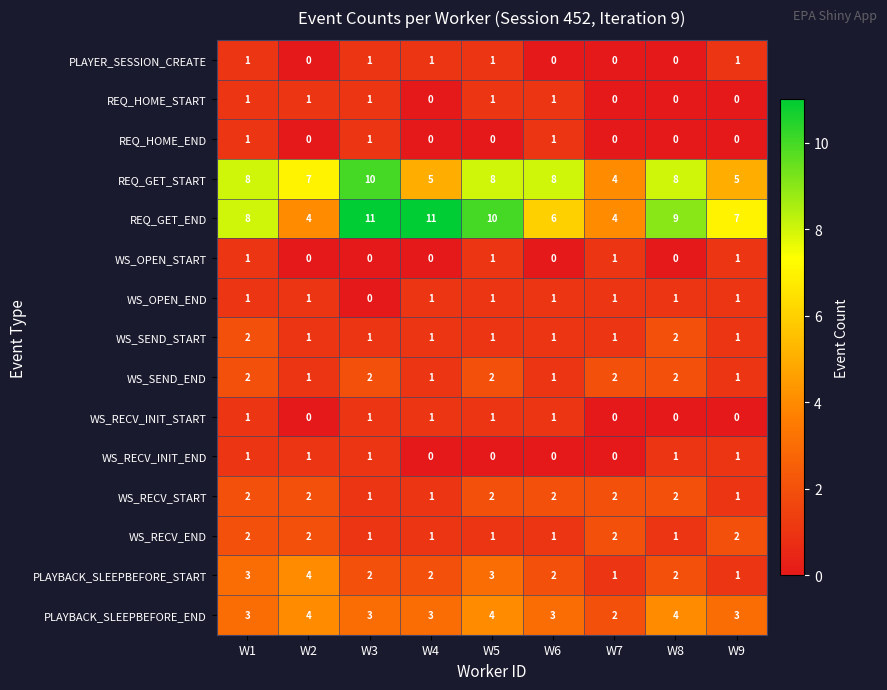

What is the total value across all series at W3?

36